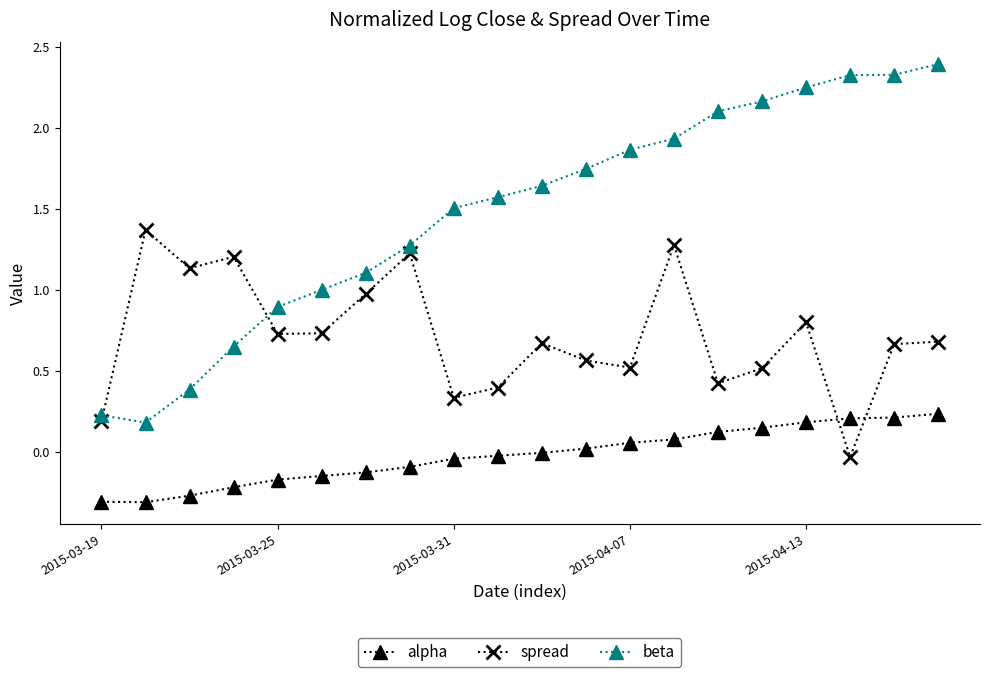

What is the sum of all beta values?

29.5